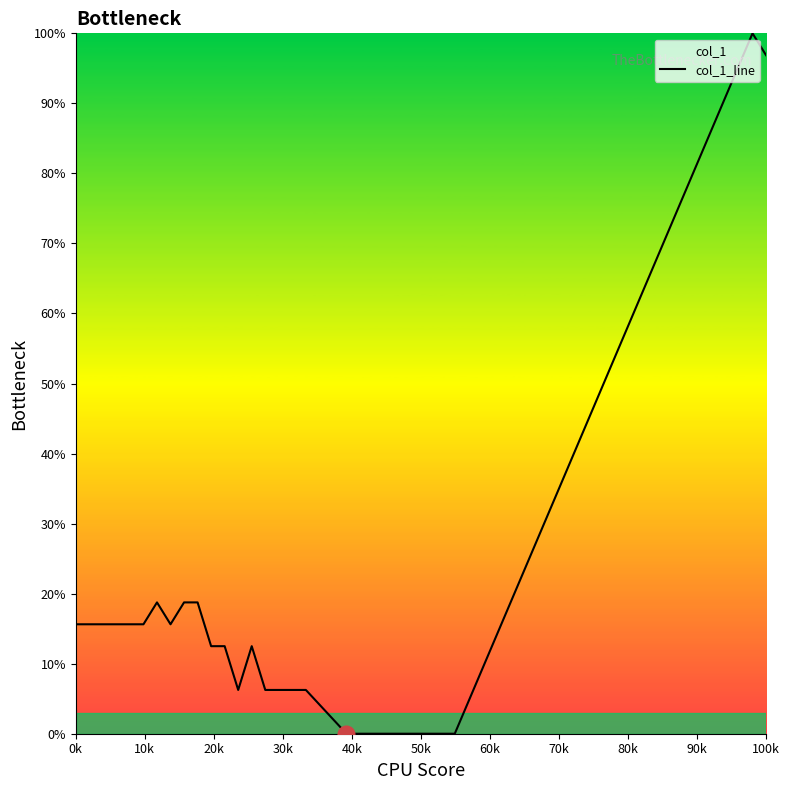

True or false: the data shows 15.6 at 0k.

True